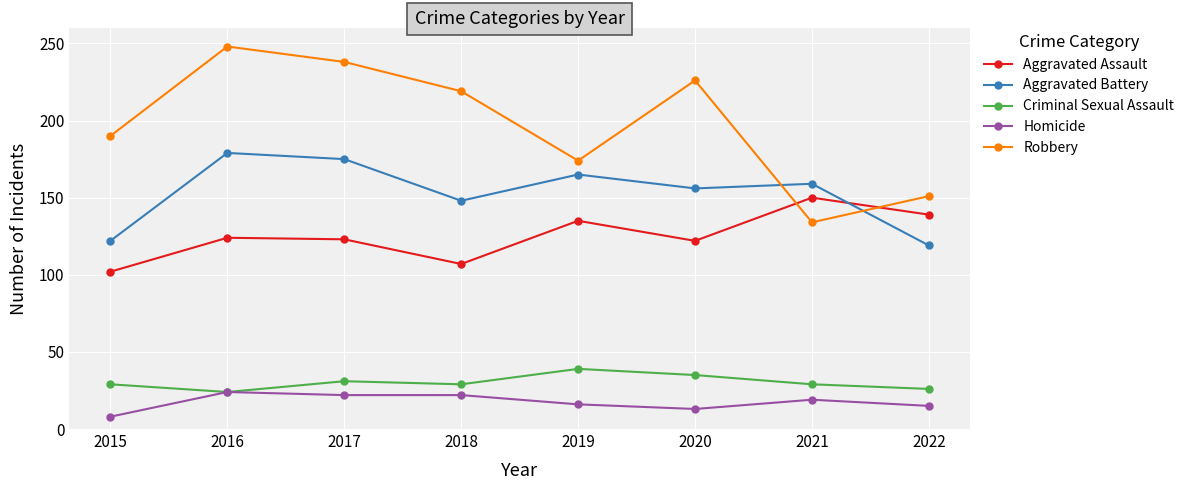

How many Criminal Sexual Assault values are between 29 and 35?

5